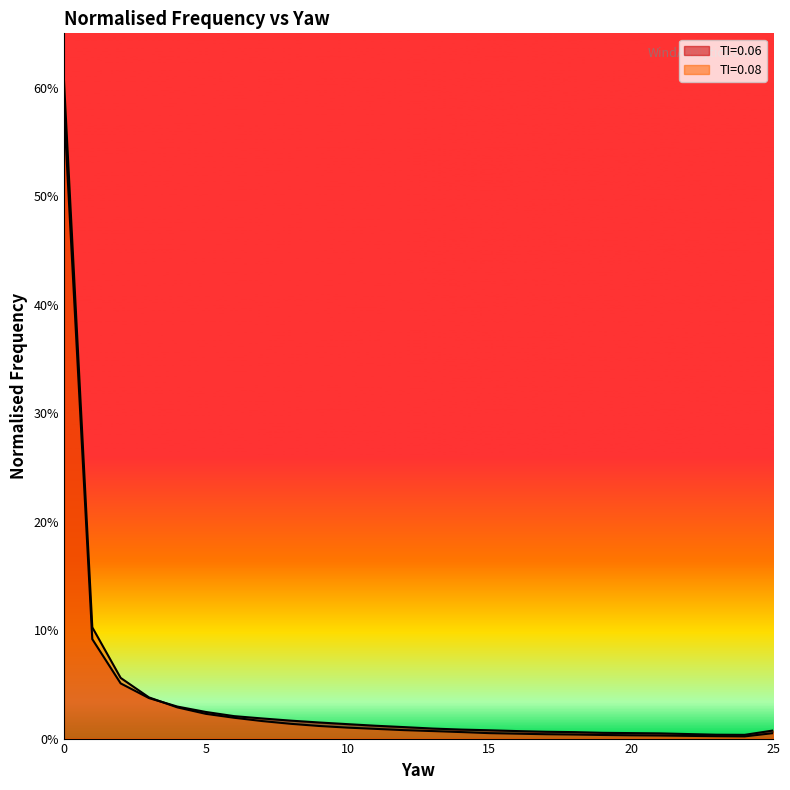

Does the chart display data point markers on the line(s)?

No